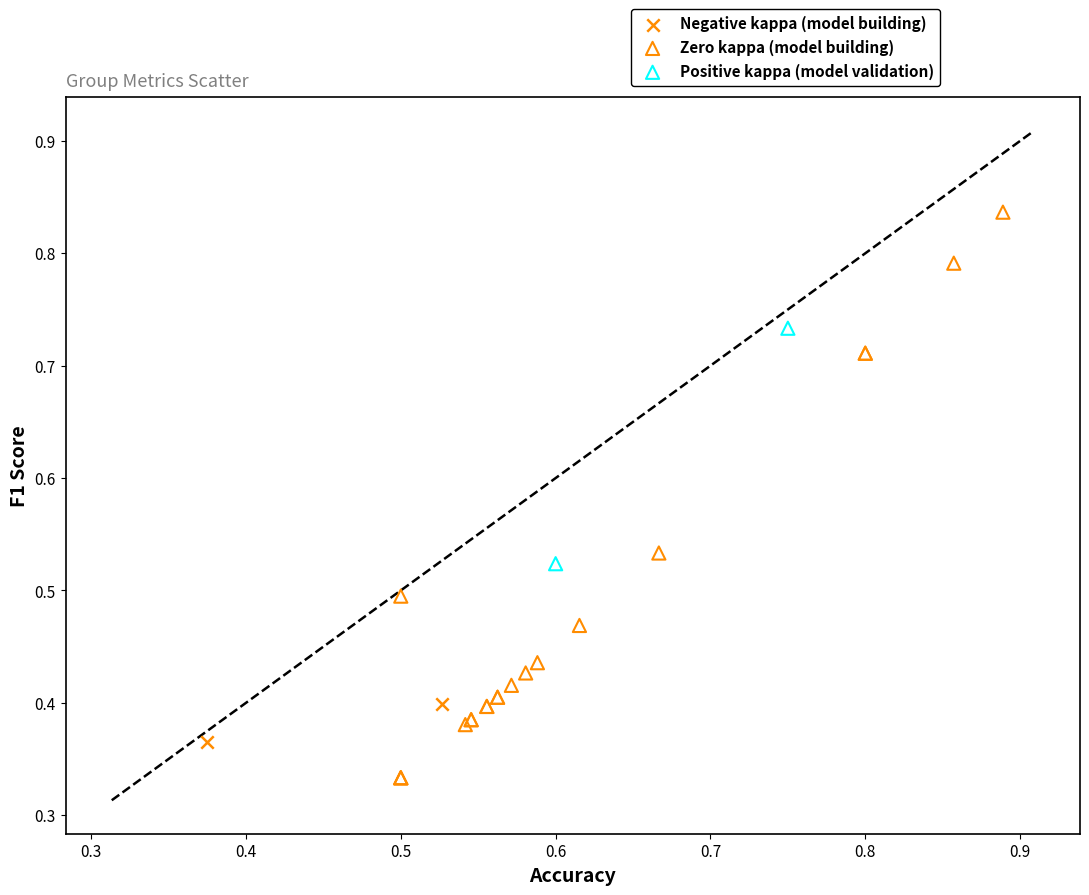

Which series reaches the maximum Y coordinate?

Zero kappa (model building)